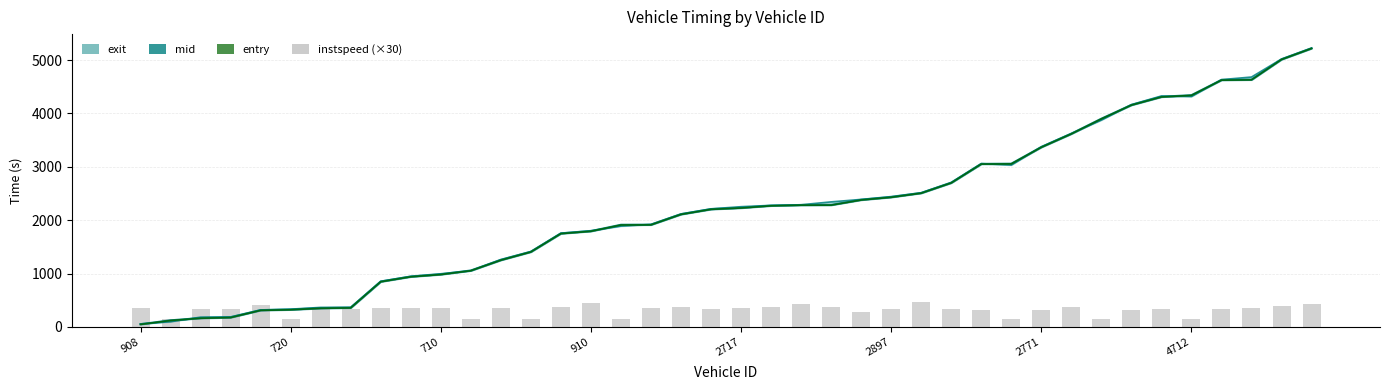

Reading left to right, what are all the values shown in this chart?

exit: 56.5	96.9	183.1	187.6	318.5	332.9	365.7	367.9	855.6	948.6	995.8	1053.2	1263.0	1412.9	1757.5	1803.1	1889.1	1921.3	2117.5	2212.9	2252.9	2277.8	2289.2	2343.3	2389.6	2442.1	2514.6	2707.1	3060.7	3033.3	3376.3	3625.3	3876.6	4165.3	4328.0	4317.8	4634.3	4683.0	5020.5	5226.1
mid: 51.0	123.4	166.2	179.3	313.6	325.5	352.1	360.4	850.2	943.1	985.1	1057.4	1254.0	1408.2	1752.1	1795.6	1914.3	1916.3	2112.1	2207.3	2232.2	2273.1	2284.6	2286.1	2383.0	2433.2	2509.5	2702.3	3055.4	3058.5	3370.5	3621.0	3902.0	4160.3	4313.2	4343.1	4628.3	4634.4	5015.1	5221.6
entry: 47.0	120.0	162.0	175.0	310.0	321.0	348.0	356.0	846.0	939.0	981.0	1053.0	1250.0	1404.0	1748.0	1792.0	1910.0	1912.0	2108.0	2203.0	2228.0	2269.0	2281.0	2282.0	2378.0	2429.0	2506.0	2698.0	3051.0	3055.0	3366.0	3617.0	3898.0	4156.0	4309.0	4339.0	4624.0	4630.0	5011.0	5218.0
instspeed (×30): 351.9	150.0	342.0	331.5	419.1	150.0	372.3	335.4	354.0	350.1	359.7	150.0	362.1	150.0	365.7	439.5	150.0	351.0	364.8	336.6	347.7	373.2	431.4	368.7	280.8	342.6	466.2	334.5	319.8	150.0	324.9	375.9	150.0	322.8	331.8	150.0	332.7	346.2	383.4	432.3